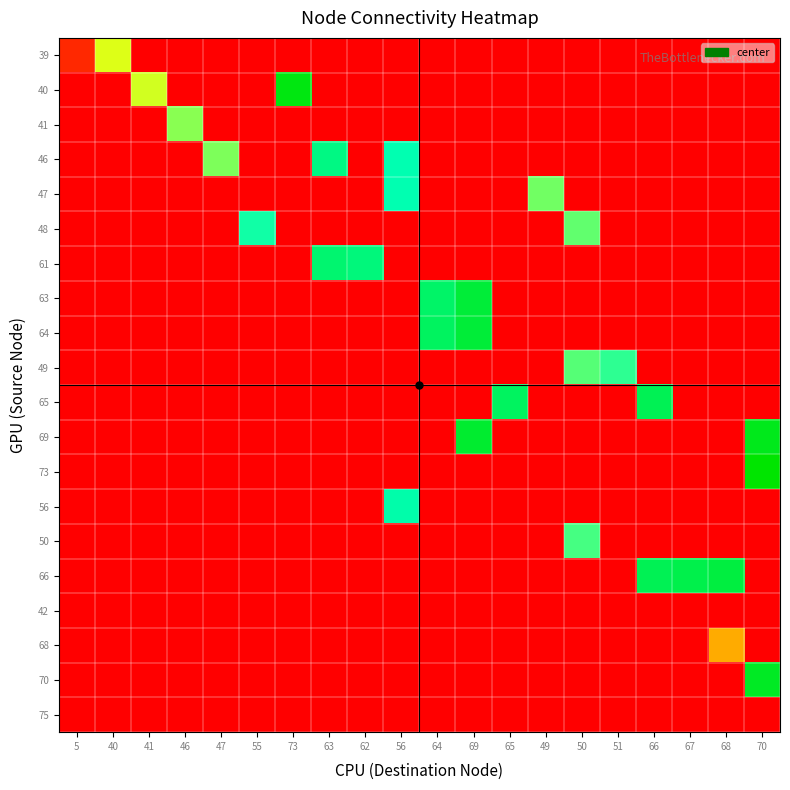

Reading left to right, what are all the values shown in this chart?

39: 5=5	40=40	41=0	46=0	47=0	55=0	73=0	63=0	62=0	56=0	64=0	69=0	65=0	49=0	50=0	51=0	66=0	67=0	68=0	70=0
40: 5=0	40=0	41=41	46=0	47=0	55=0	73=73	63=0	62=0	56=0	64=0	69=0	65=0	49=0	50=0	51=0	66=0	67=0	68=0	70=0
41: 5=0	40=0	41=0	46=46	47=0	55=0	73=0	63=0	62=0	56=0	64=0	69=0	65=0	49=0	50=0	51=0	66=0	67=0	68=0	70=0
46: 5=0	40=0	41=0	46=0	47=47	55=0	73=0	63=61	62=0	56=56	64=0	69=0	65=0	49=0	50=0	51=0	66=0	67=0	68=0	70=0
47: 5=0	40=0	41=0	46=0	47=0	55=0	73=0	63=0	62=0	56=56	64=0	69=0	65=0	49=48	50=0	51=0	66=0	67=0	68=0	70=0
48: 5=0	40=0	41=0	46=0	47=0	55=55	73=0	63=0	62=0	56=0	64=0	69=0	65=0	49=0	50=49	51=0	66=0	67=0	68=0	70=0
61: 5=0	40=0	41=0	46=0	47=0	55=0	73=0	63=63	62=62	56=0	64=0	69=0	65=0	49=0	50=0	51=0	66=0	67=0	68=0	70=0
63: 5=0	40=0	41=0	46=0	47=0	55=0	73=0	63=0	62=0	56=0	64=64	69=69	65=0	49=0	50=0	51=0	66=0	67=0	68=0	70=0
64: 5=0	40=0	41=0	46=0	47=0	55=0	73=0	63=0	62=0	56=0	64=65	69=69	65=0	49=0	50=0	51=0	66=0	67=0	68=0	70=0
49: 5=0	40=0	41=0	46=0	47=0	55=0	73=0	63=0	62=0	56=0	64=0	69=0	65=0	49=0	50=50	51=53	66=0	67=0	68=0	70=0
65: 5=0	40=0	41=0	46=0	47=0	55=0	73=0	63=0	62=0	56=0	64=0	69=0	65=65	49=0	50=0	51=0	66=66	67=0	68=0	70=0
69: 5=0	40=0	41=0	46=0	47=0	55=0	73=0	63=0	62=0	56=0	64=0	69=70	65=0	49=0	50=0	51=0	66=0	67=0	68=0	70=72
73: 5=0	40=0	41=0	46=0	47=0	55=0	73=0	63=0	62=0	56=0	64=0	69=0	65=0	49=0	50=0	51=0	66=0	67=0	68=0	70=75
56: 5=0	40=0	41=0	46=0	47=0	55=0	73=0	63=0	62=0	56=57	64=0	69=0	65=0	49=0	50=0	51=0	66=0	67=0	68=0	70=0
50: 5=0	40=0	41=0	46=0	47=0	55=0	73=0	63=0	62=0	56=0	64=0	69=0	65=0	49=0	50=51	51=0	66=0	67=0	68=0	70=0
66: 5=0	40=0	41=0	46=0	47=0	55=0	73=0	63=0	62=0	56=0	64=0	69=0	65=0	49=0	50=0	51=0	66=66	67=67	68=68	70=0
42: 5=0	40=0	41=0	46=0	47=0	55=0	73=0	63=0	62=0	56=0	64=0	69=0	65=0	49=0	50=0	51=0	66=0	67=0	68=0	70=0
68: 5=0	40=0	41=0	46=0	47=0	55=0	73=0	63=0	62=0	56=0	64=0	69=0	65=0	49=0	50=0	51=0	66=0	67=0	68=22	70=0
70: 5=0	40=0	41=0	46=0	47=0	55=0	73=0	63=0	62=0	56=0	64=0	69=0	65=0	49=0	50=0	51=0	66=0	67=0	68=0	70=71
75: 5=0	40=0	41=0	46=0	47=0	55=0	73=0	63=0	62=0	56=0	64=0	69=0	65=0	49=0	50=0	51=0	66=0	67=0	68=0	70=0